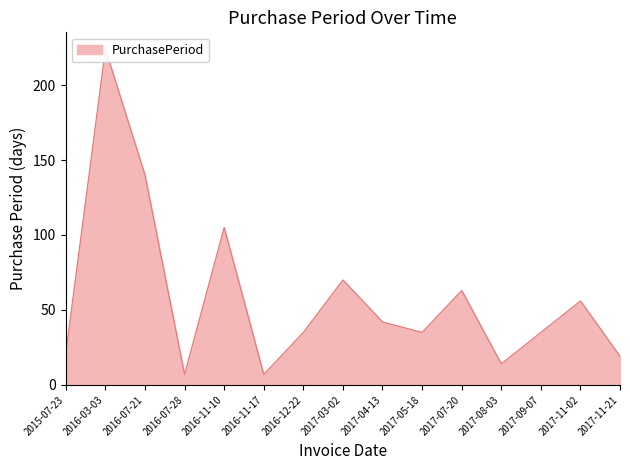

Reading left to right, extract all data points from this chart.

21	224	140	7	105	7	35	70	42	35	63	14	35	56	19